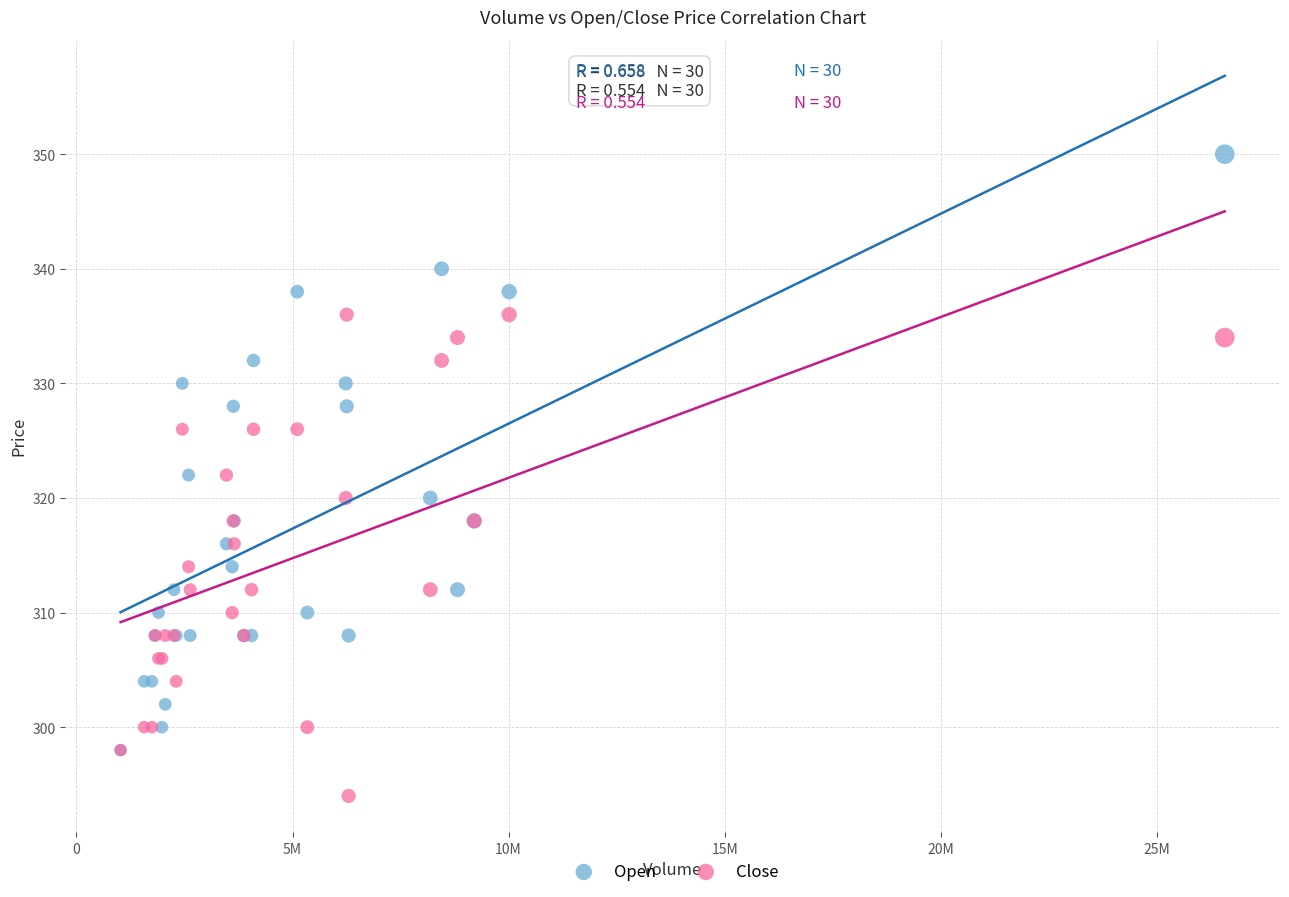

Which series contains the lowest Y value?

Close